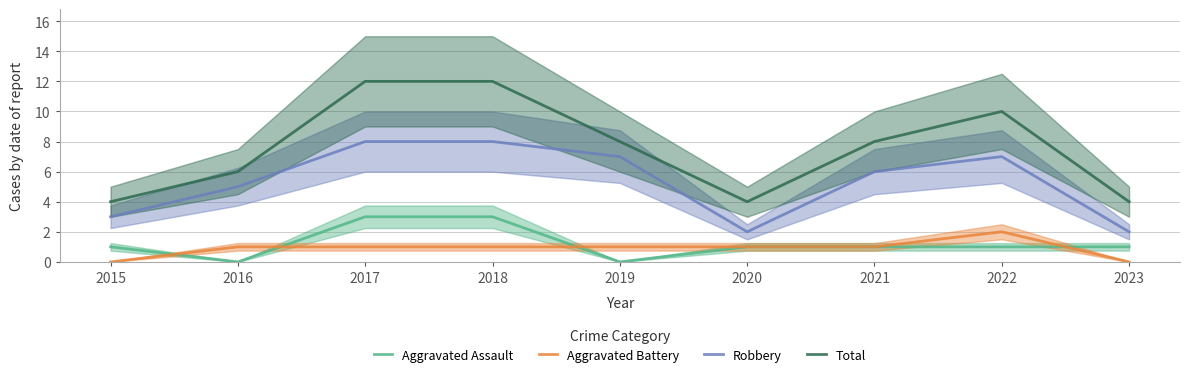

Between 2018 and 2019, which series saw the biggest shift?

Total